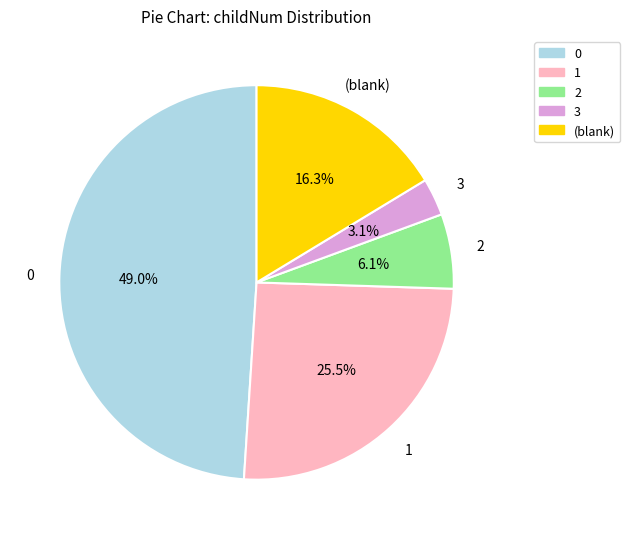

Count the number of slices in the pie.

5